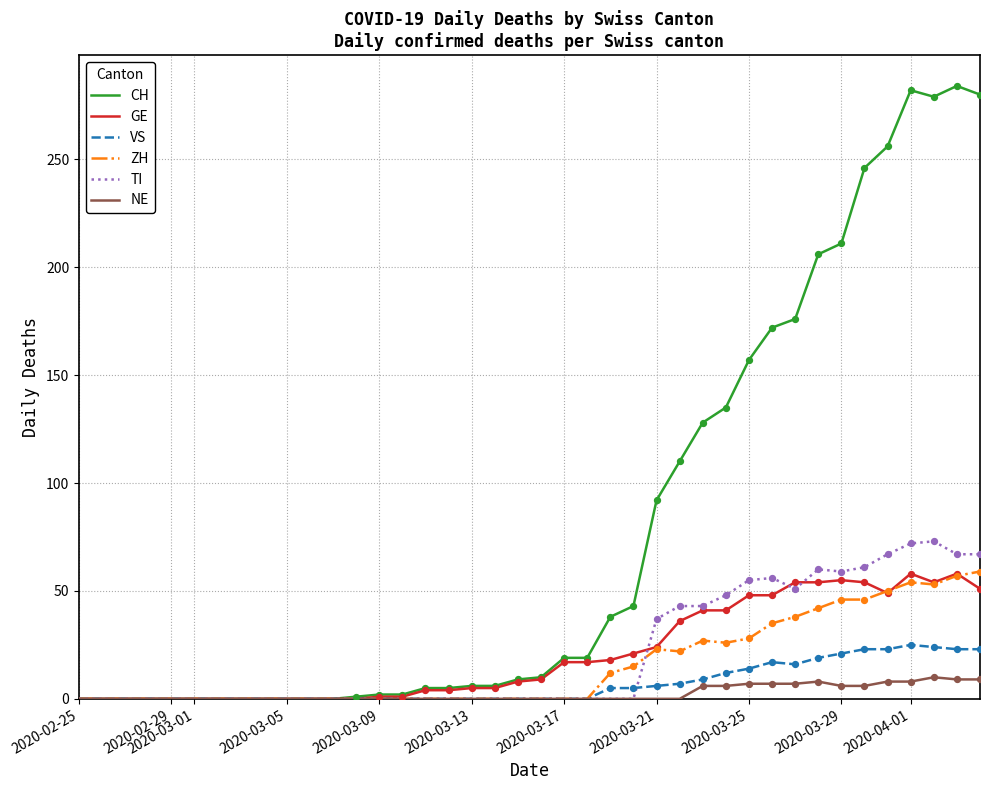

What are all the series names shown in the legend?

CH, GE, VS, ZH, TI, NE